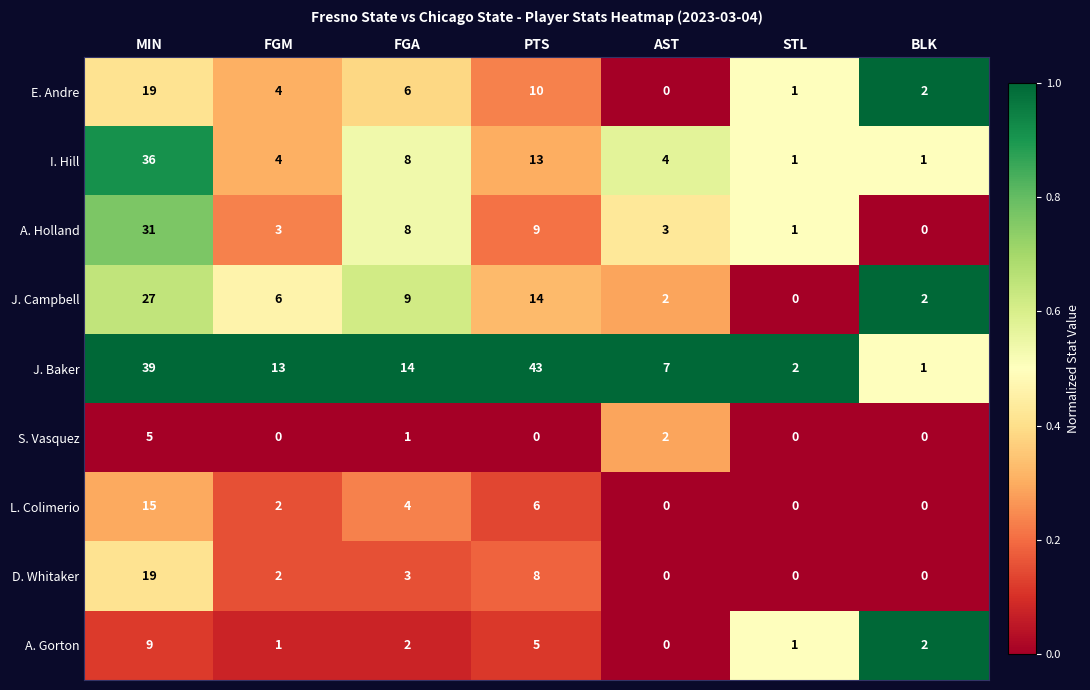

At which category is the sum across all series the highest?

MIN